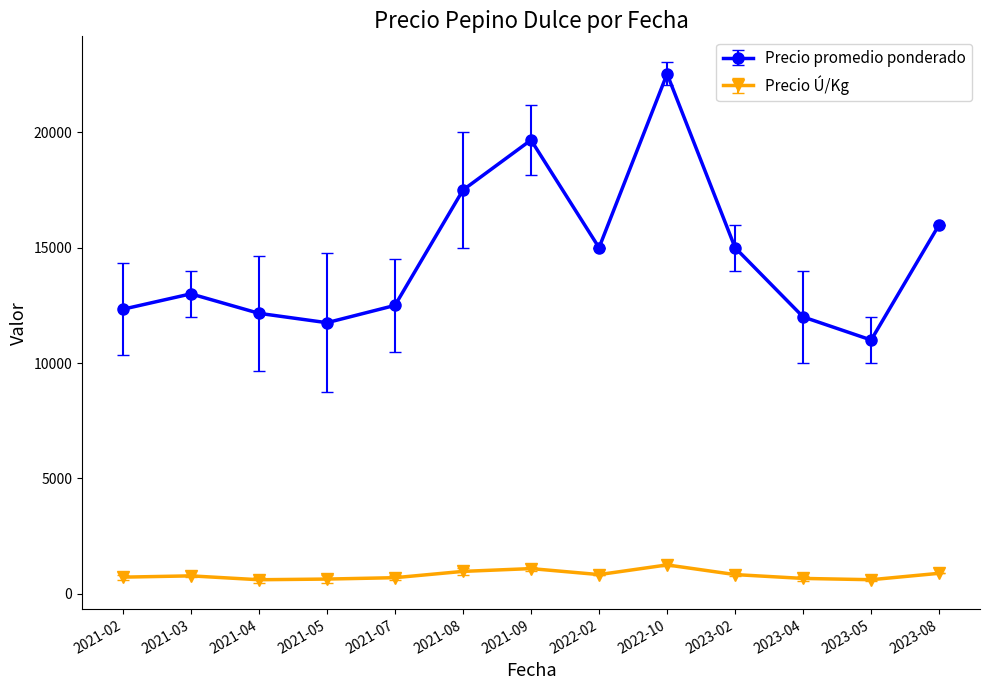

What is the difference between the maximum and second lowest values in the Precio promedio ponderado series?

10783